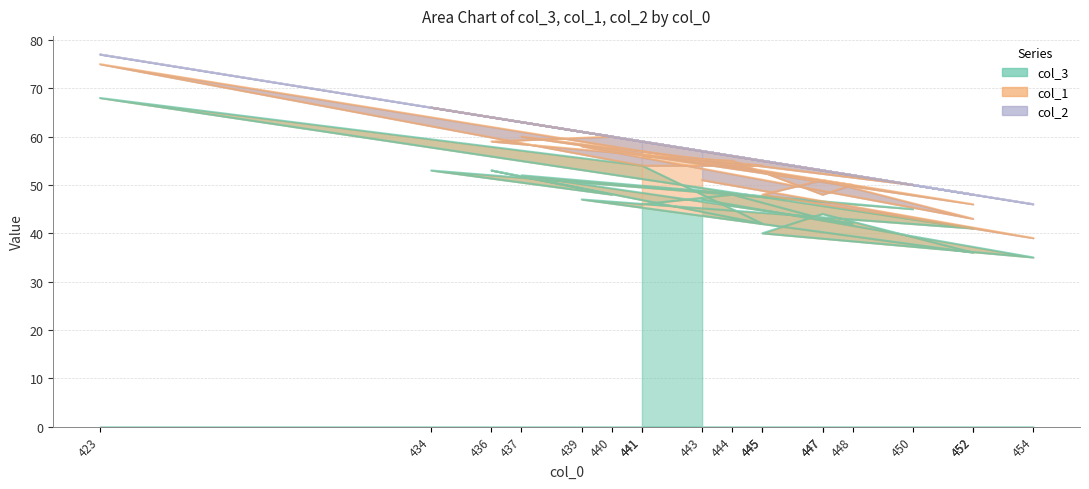

Does the chart display data point markers on the line(s)?

No